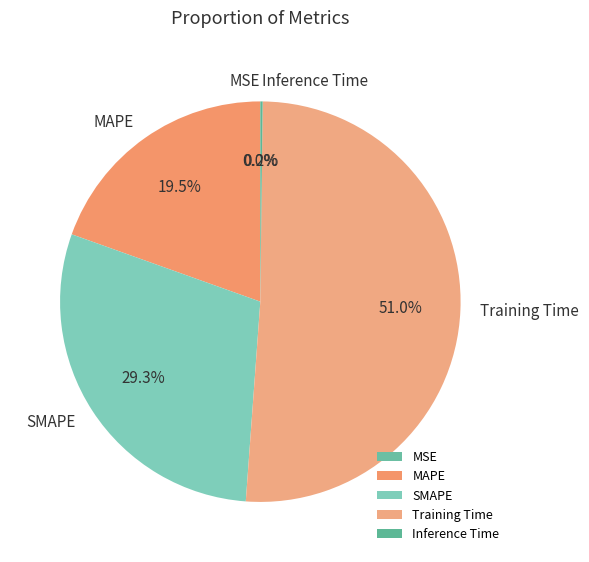

Which has a higher value, Training Time or MAPE?

Training Time